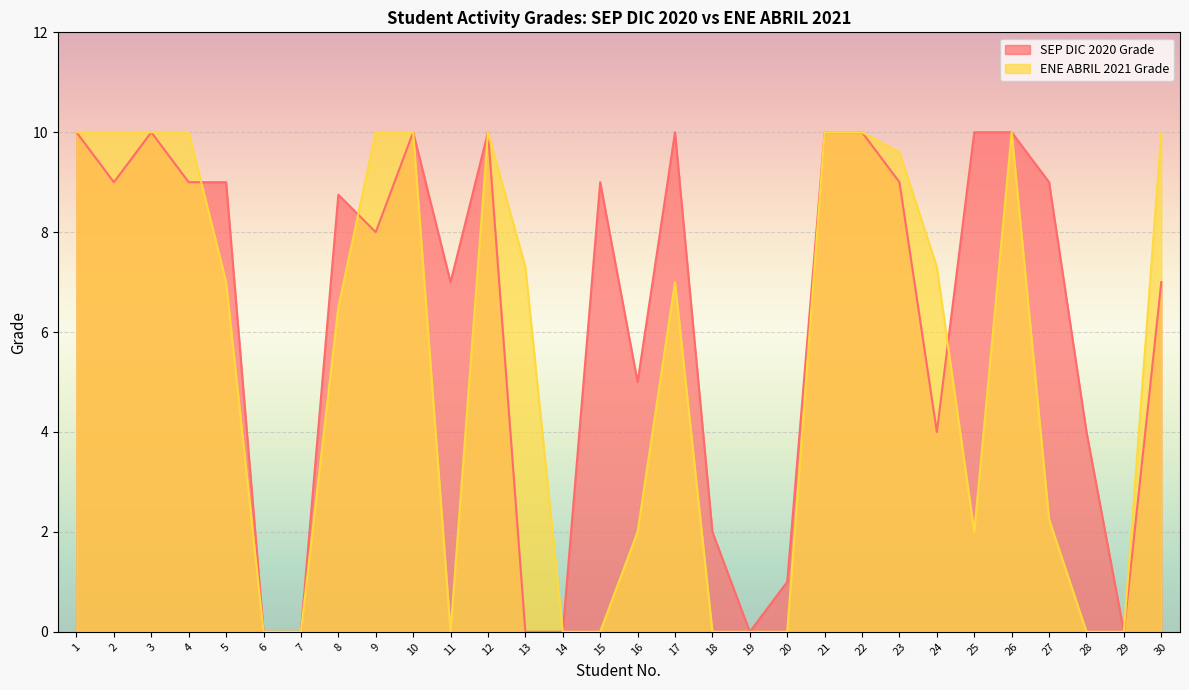

What are all the series names shown in the legend?

SEP DIC 2020 Grade, ENE ABRIL 2021 Grade